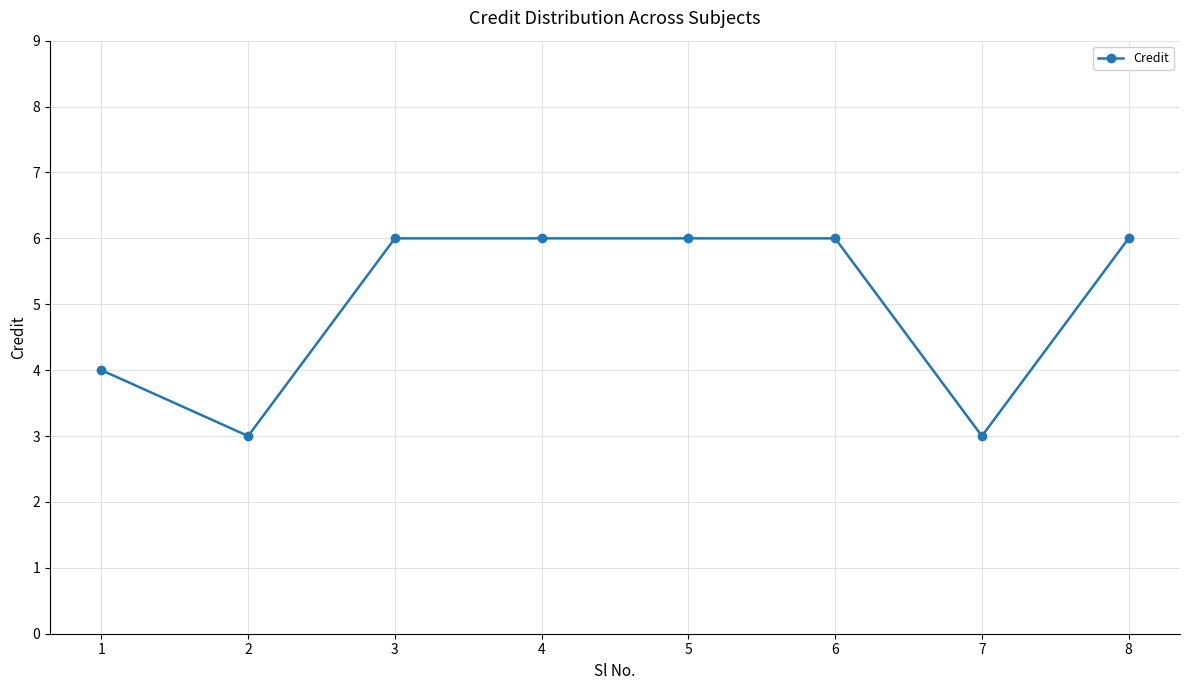

Reading left to right, what are all the values shown in this chart?

4	3	6	6	6	6	3	6